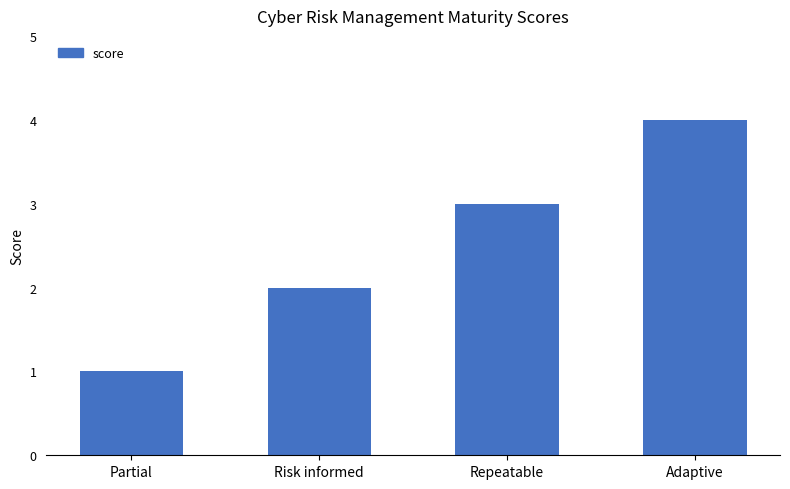

Where is the data nearest to the value 2?

Risk informed